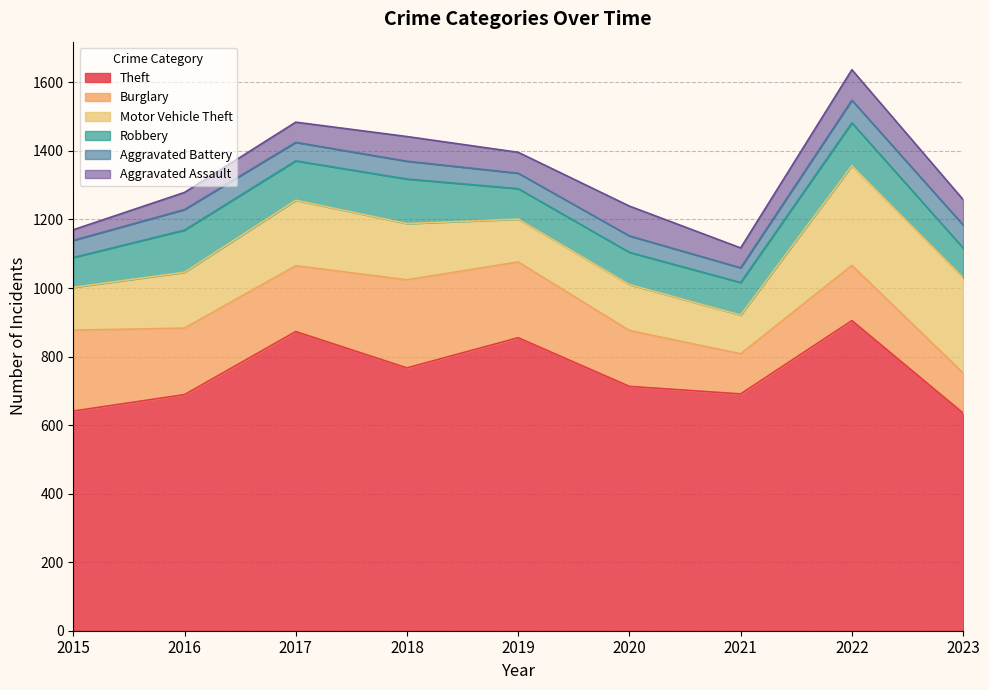

True or false: Theft and Burglary intersect in this chart.

False